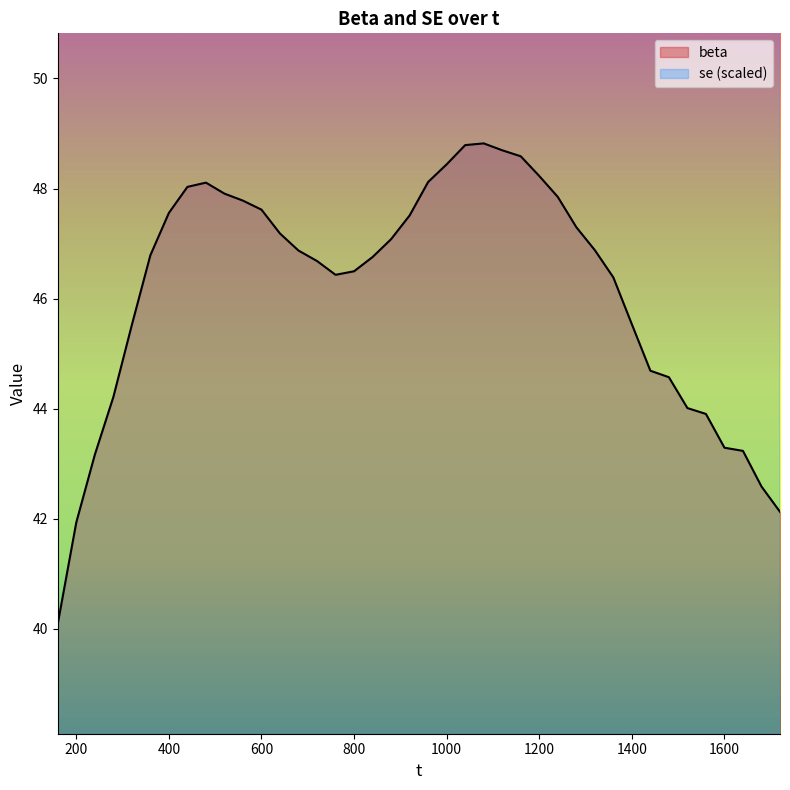

Reading left to right, list all the values displayed in this chart.

beta: 160=40.1	200=41.9	240=43.2	280=44.2	320=45.5	360=46.8	400=47.6	440=48.0	480=48.1	520=47.9	560=47.8	600=47.6	640=47.2	680=46.9	720=46.7	760=46.4	800=46.5	840=46.8	880=47.1	920=47.5	960=48.1	1000=48.4	1040=48.8	1080=48.8	1120=48.7	1160=48.6	1200=48.2	1240=47.8	1280=47.3	1320=46.9	1360=46.4	1400=45.5	1440=44.7	1480=44.6	1520=44.0	1560=43.9	1600=43.3	1640=43.2	1680=42.6	1720=42.1
se: 160=56.0	200=55.1	240=54.5	280=53.9	320=53.4	360=52.9	400=52.6	440=52.4	480=52.3	520=52.0	560=51.9	600=51.8	640=51.8	680=52.0	720=52.1	760=52.1	800=52.4	840=52.7	880=53.0	920=53.2	960=53.4	1000=53.5	1040=53.6	1080=53.7	1120=53.7	1160=53.8	1200=54.0	1240=54.0	1280=53.9	1320=54.3	1360=54.4	1400=54.5	1440=54.5	1480=55.0	1520=54.8	1560=55.5	1600=55.1	1640=55.3	1680=56.0	1720=56.5